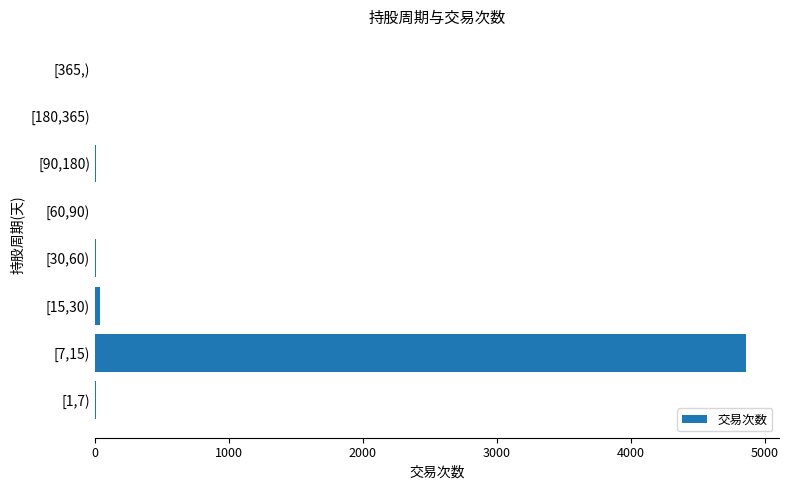

Does the chart contain stacked bars?

No